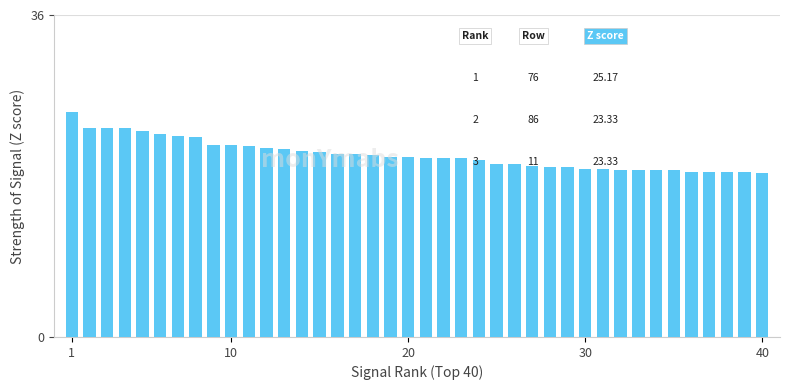

What is the value of the 7th bar from the left?

22.5